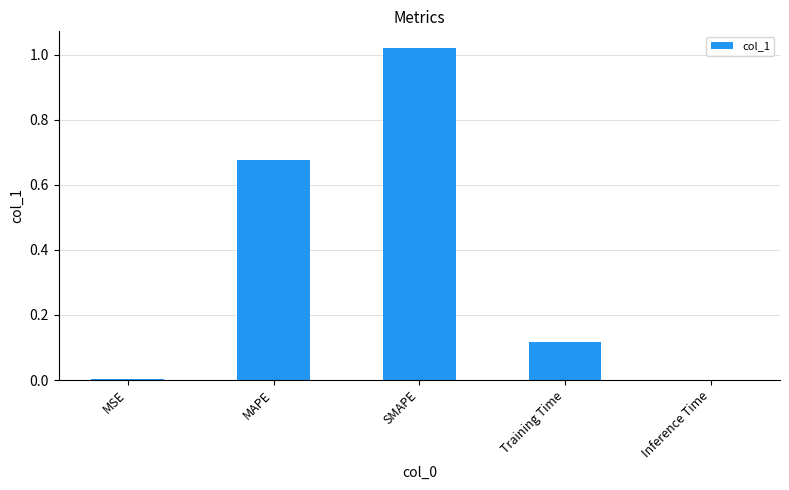

At which category does the chart reach its peak across all series?

SMAPE